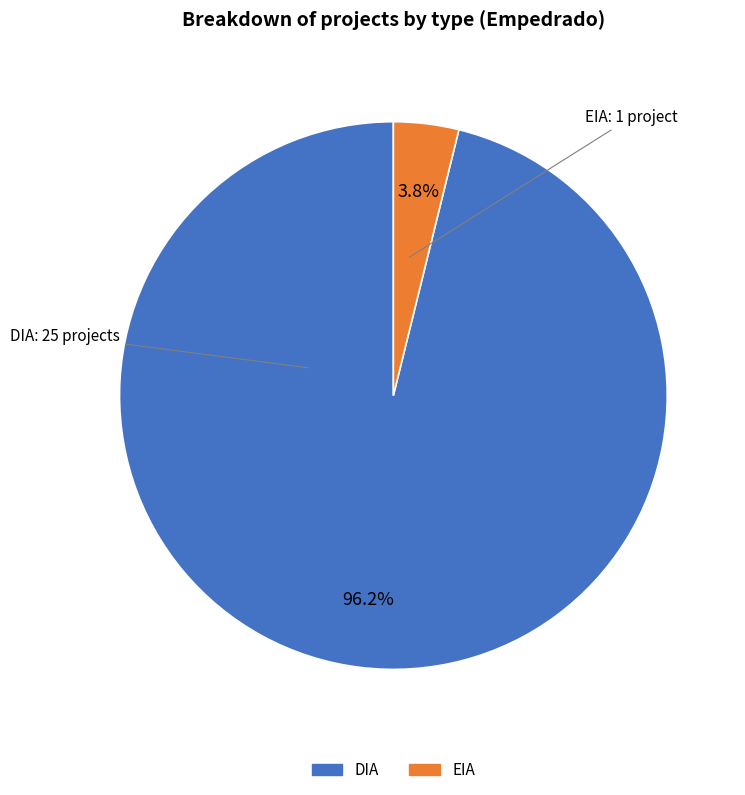

Do DIA and EIA together represent more than half of the pie?

Yes